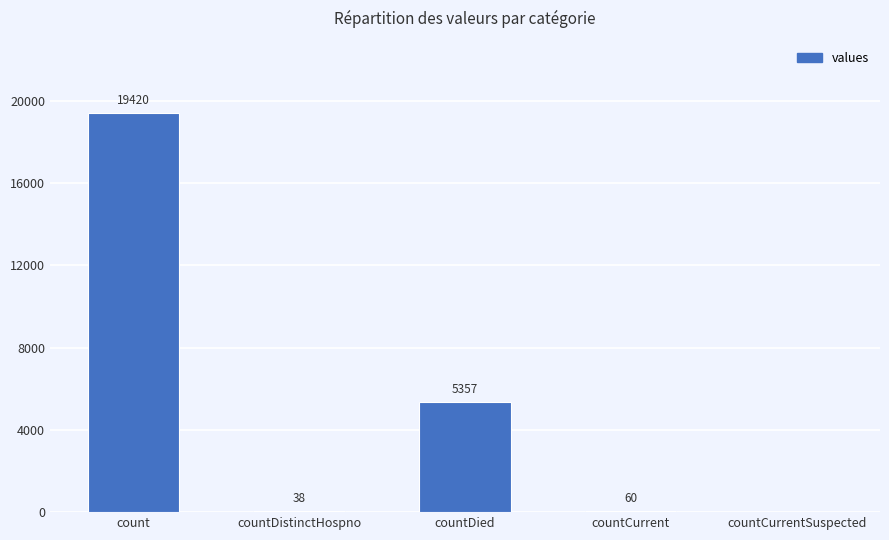

Reading left to right, transcribe all the data shown in this chart.

19420	38	5357	60	0